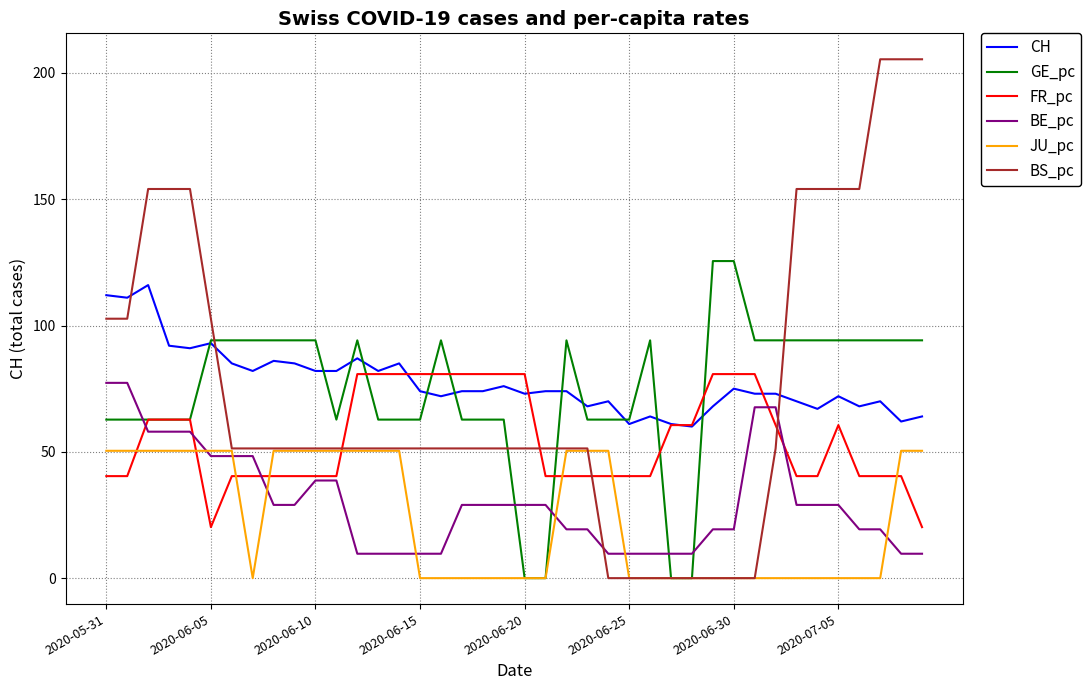

Is this an area chart (filled region under the line)?

No